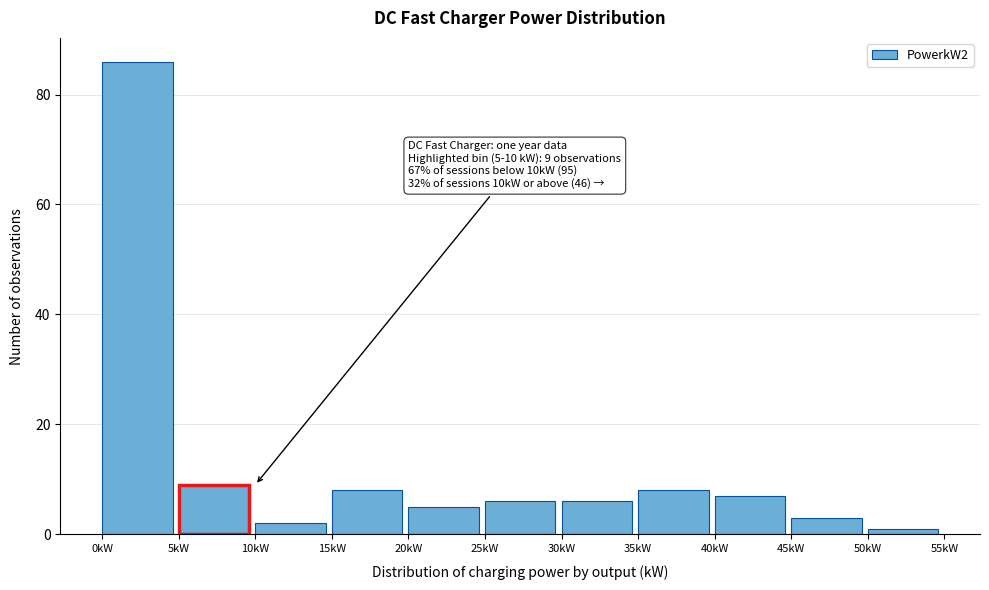

Which range on the x-axis has the tallest bar?

0 to 5